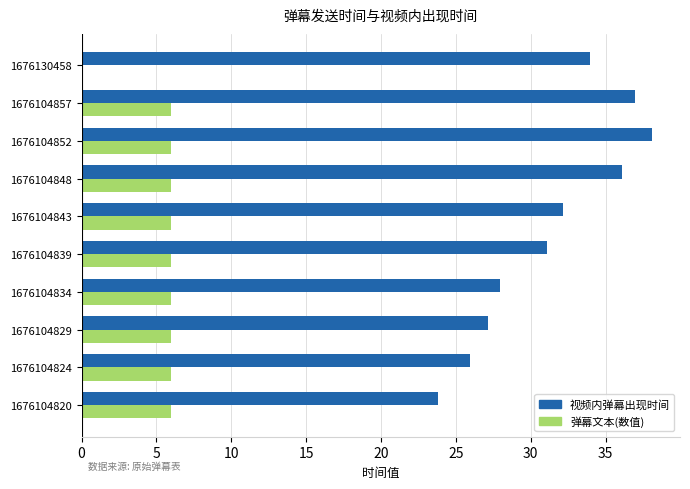

What is the sum of all 弹幕文本(数值) values?

54.0